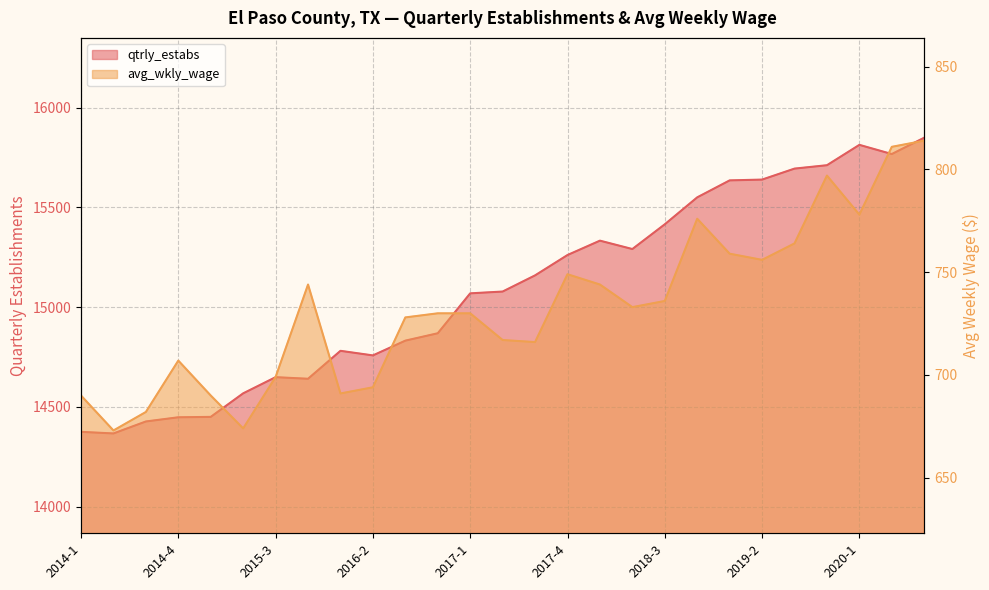

True or false: qtrly_estabs and avg_wkly_wage cross at least once.

False